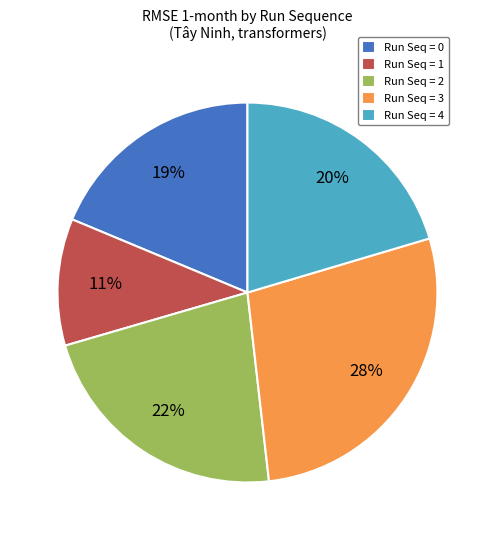

To the nearest percent, what is the difference between the Run Seq = 1 and Run Seq = 2 slice percentages?

11%